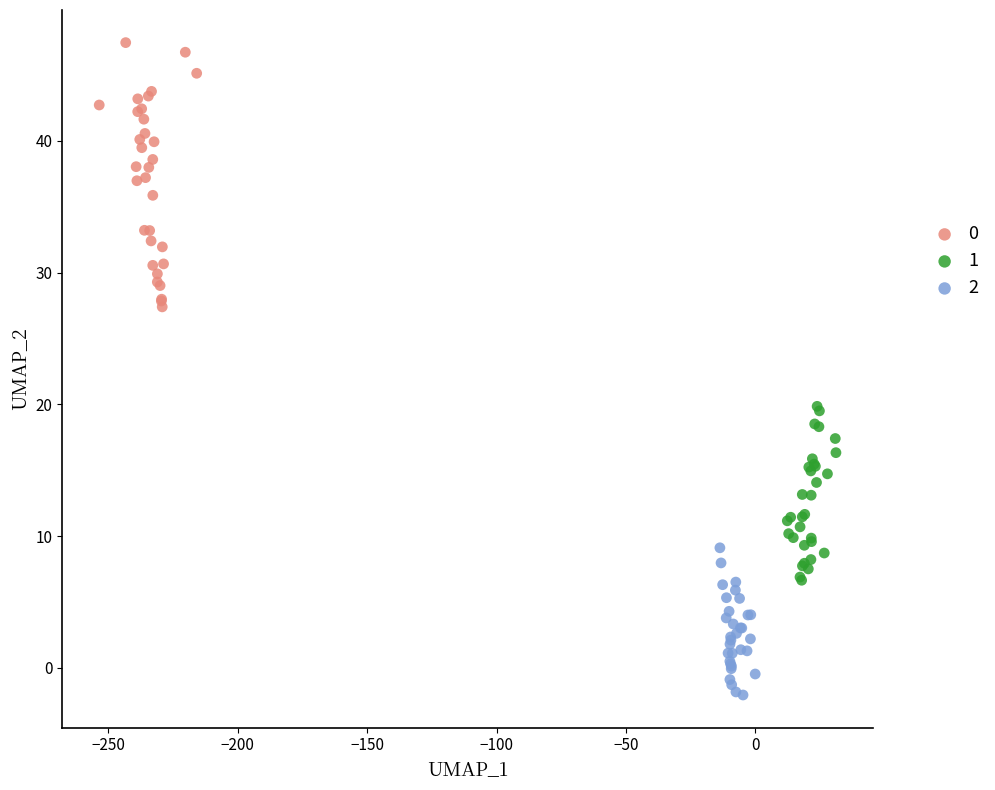

Which series reaches the minimum Y coordinate?

2